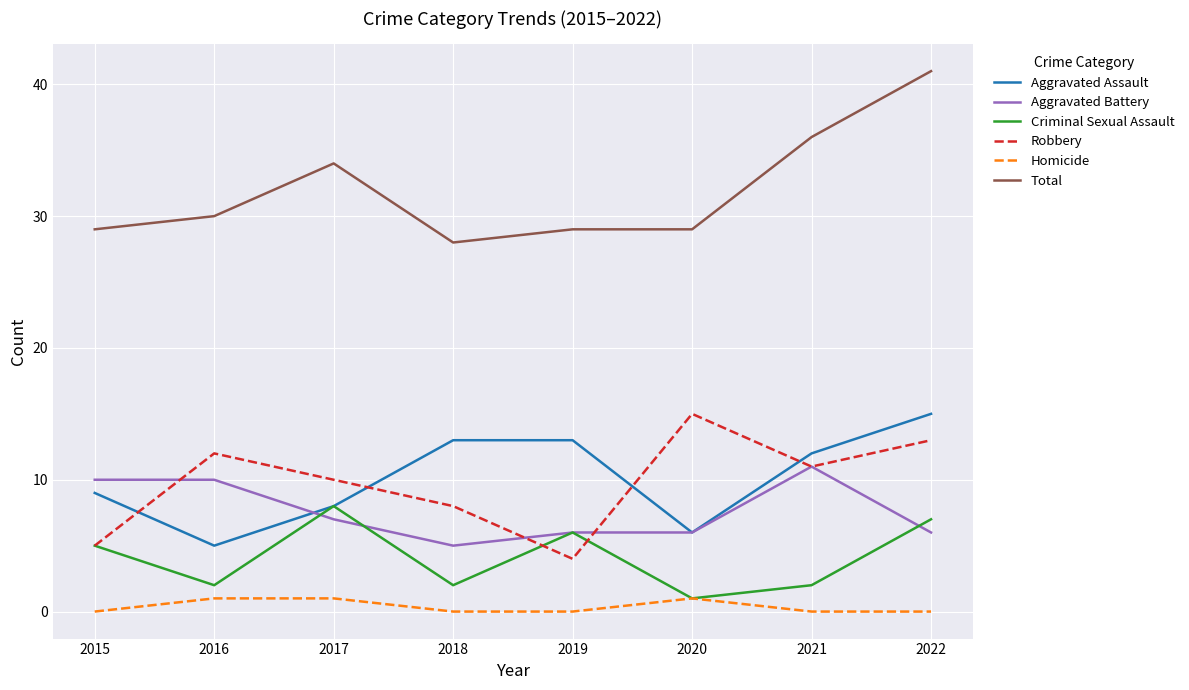

Is the value of Aggravated Battery at 2021 greater than the value of Aggravated Assault at 2019?

No